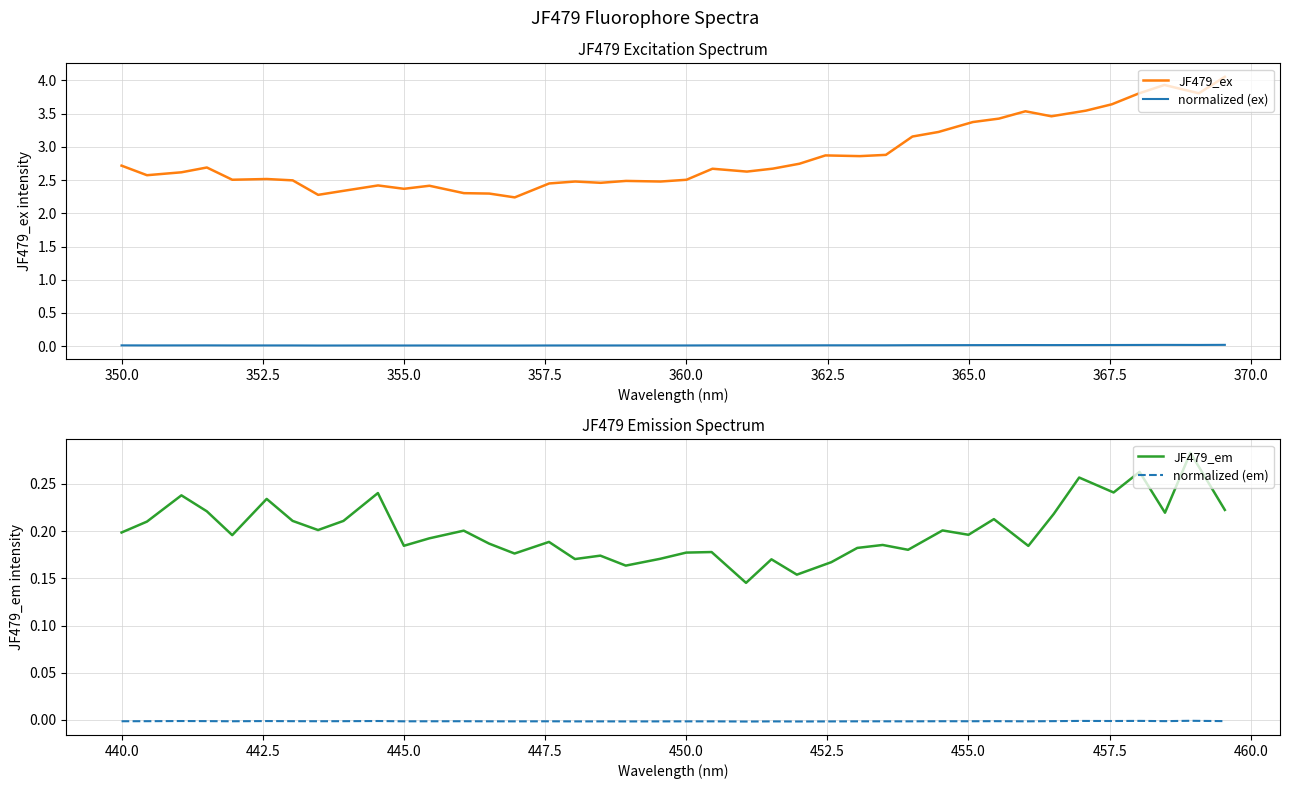

In JF479_ex, how many points are higher than both neighbors (excluding endpoints)?

10